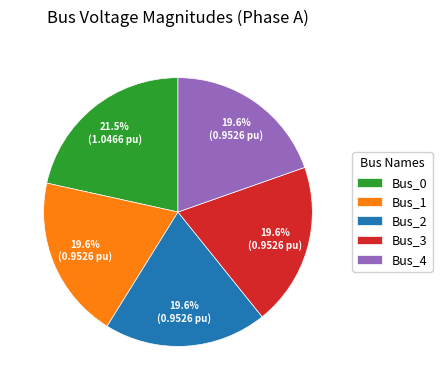

Do Bus_0 and Bus_2 together represent more than half of the pie?

No